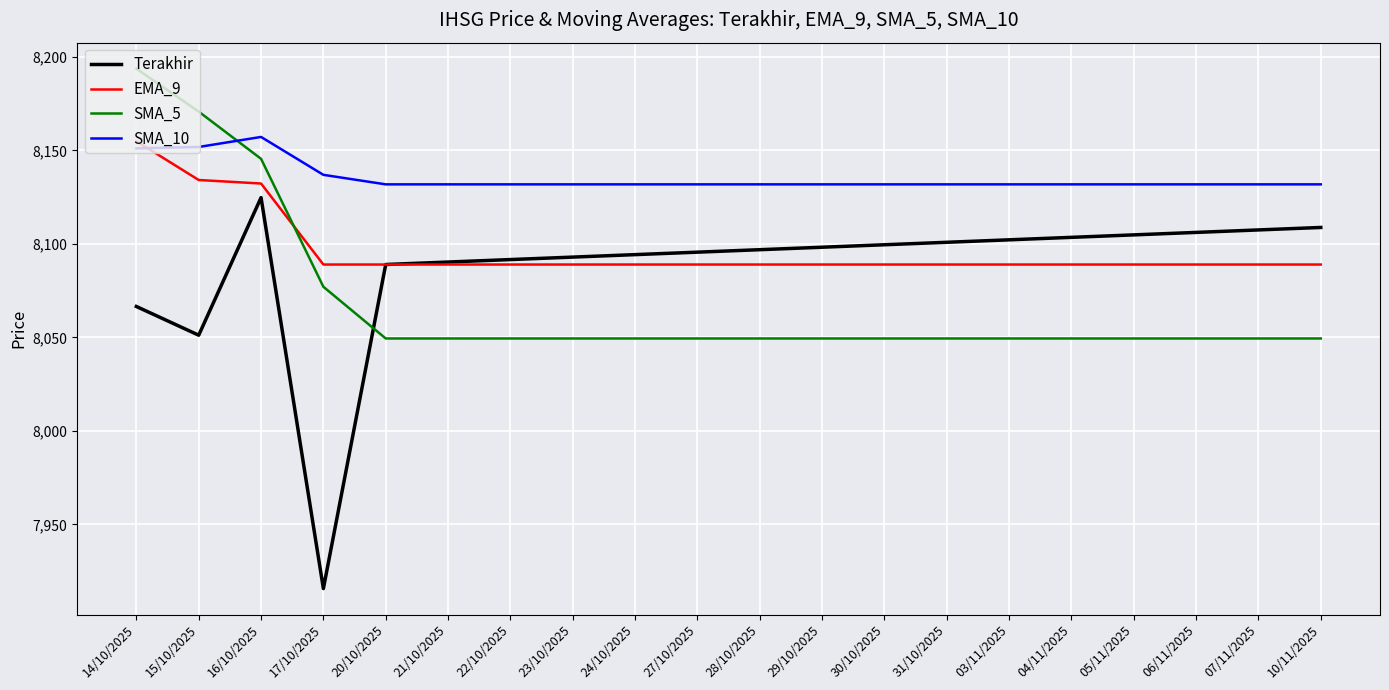

True or false: Terakhir and SMA_10 intersect in this chart.

False